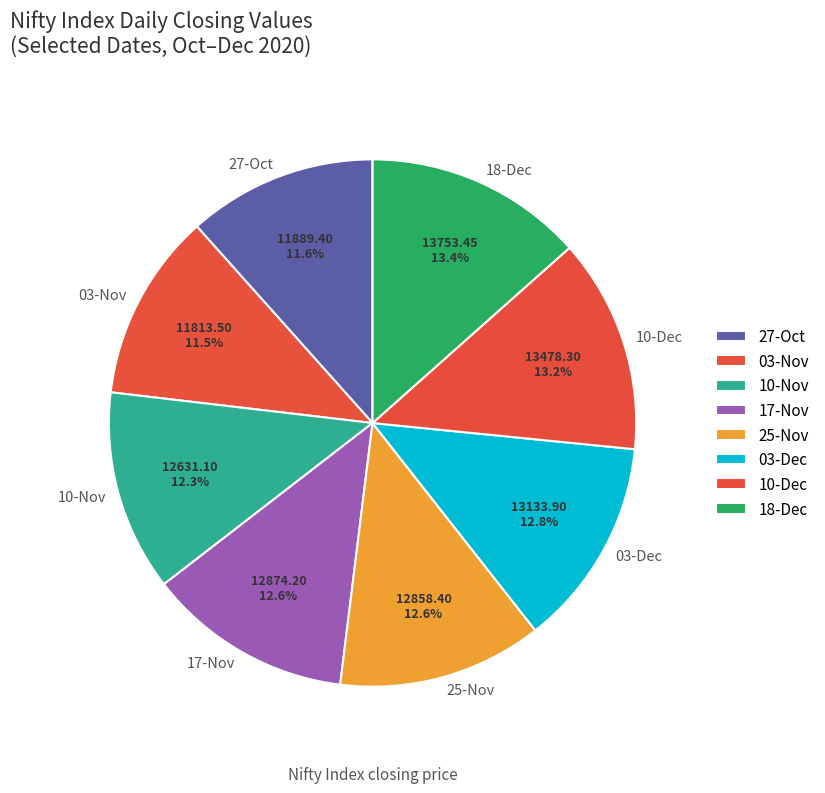

Is there a majority slice in this chart?

No